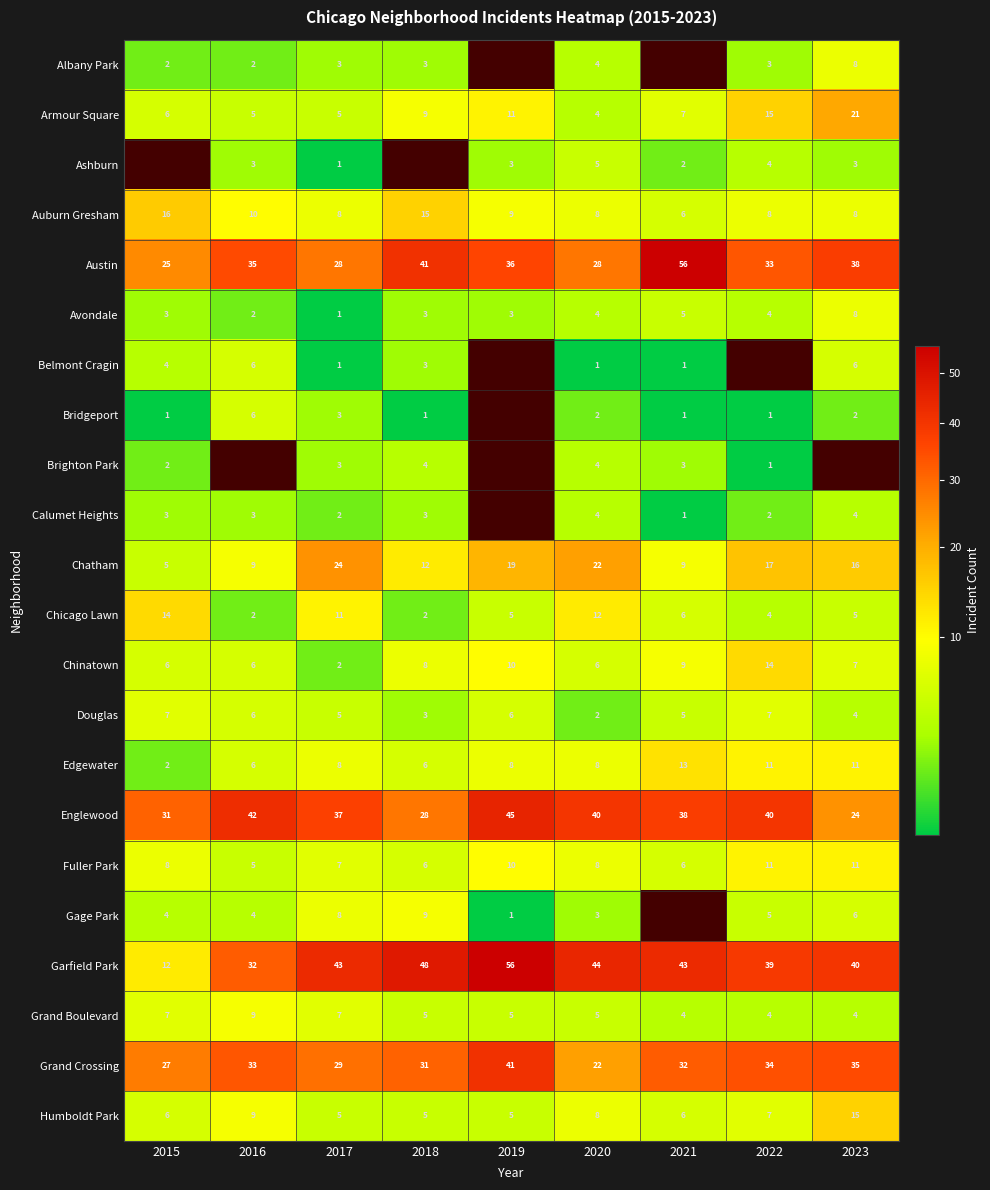

Between 2017 and 2018, which series saw the biggest shift?

Austin